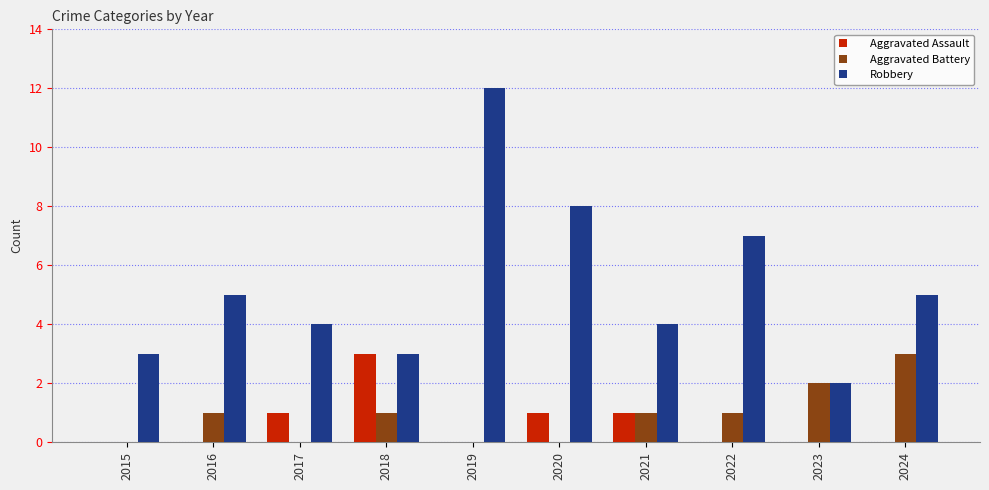

What is the spread (max minus min) of values at 2023?

2